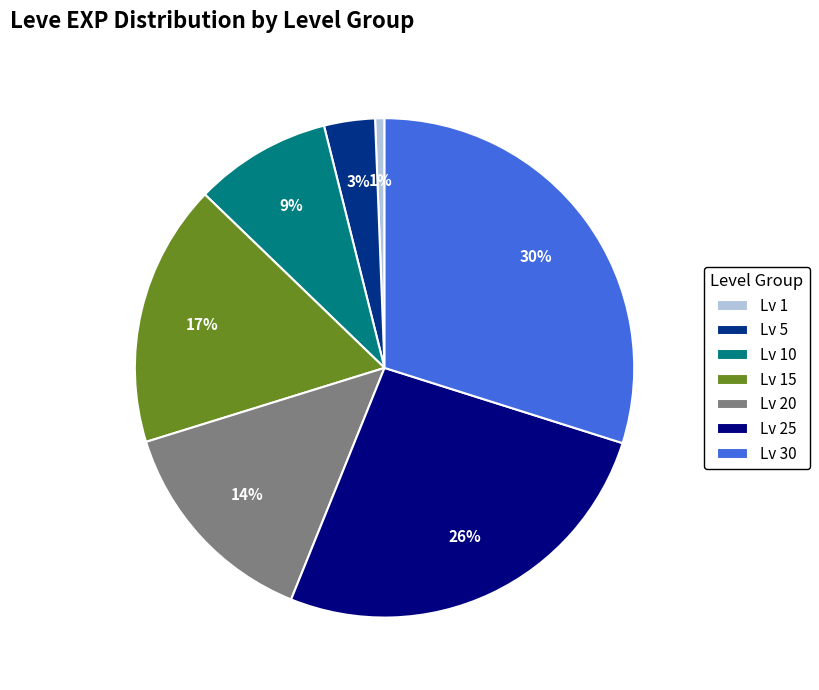

Is the sum of Lv 20 and Lv 10 greater than half?

No